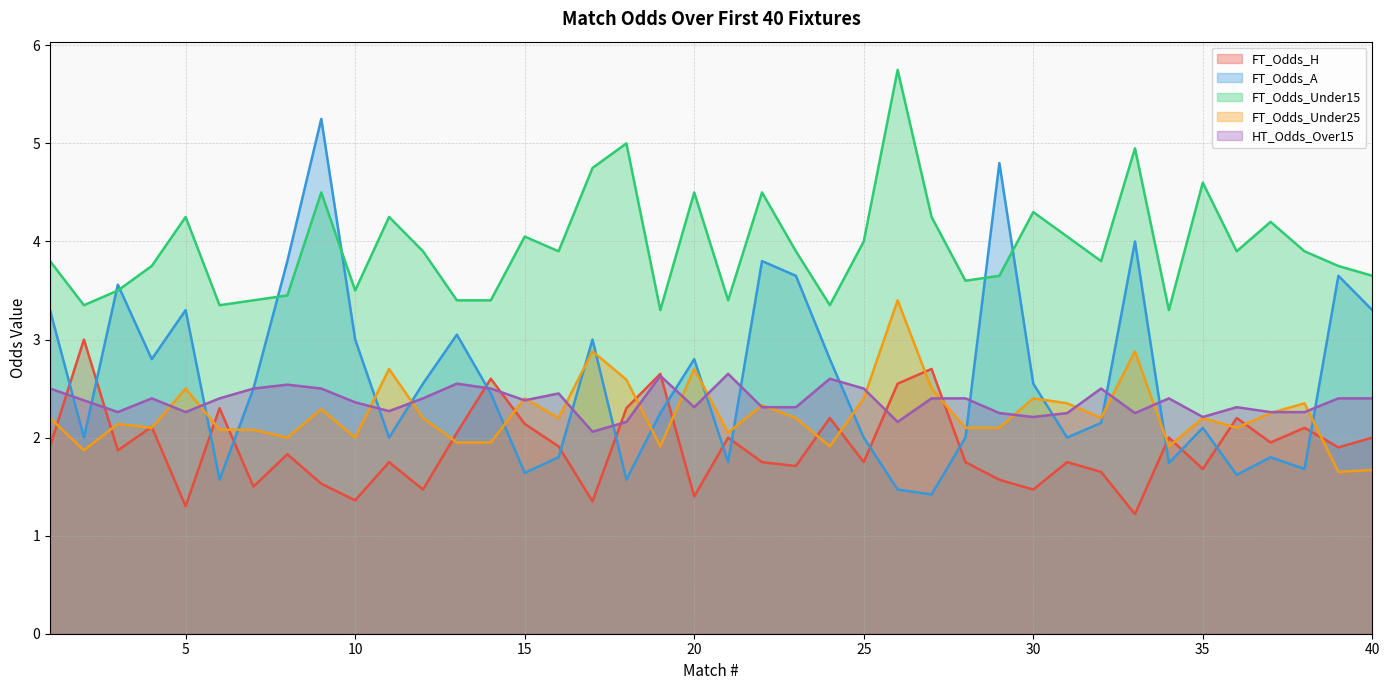

List the labels in order of HT_Odds_Over15 value, smallest first.

17, 18, 26, 30, 35, 29, 31, 33, 3, 5, 37, 38, 11, 20, 22, 23, 36, 10, 2, 15, 4, 6, 12, 27, 28, 34, 39, 40, 16, 1, 7, 9, 14, 25, 32, 8, 13, 24, 19, 21